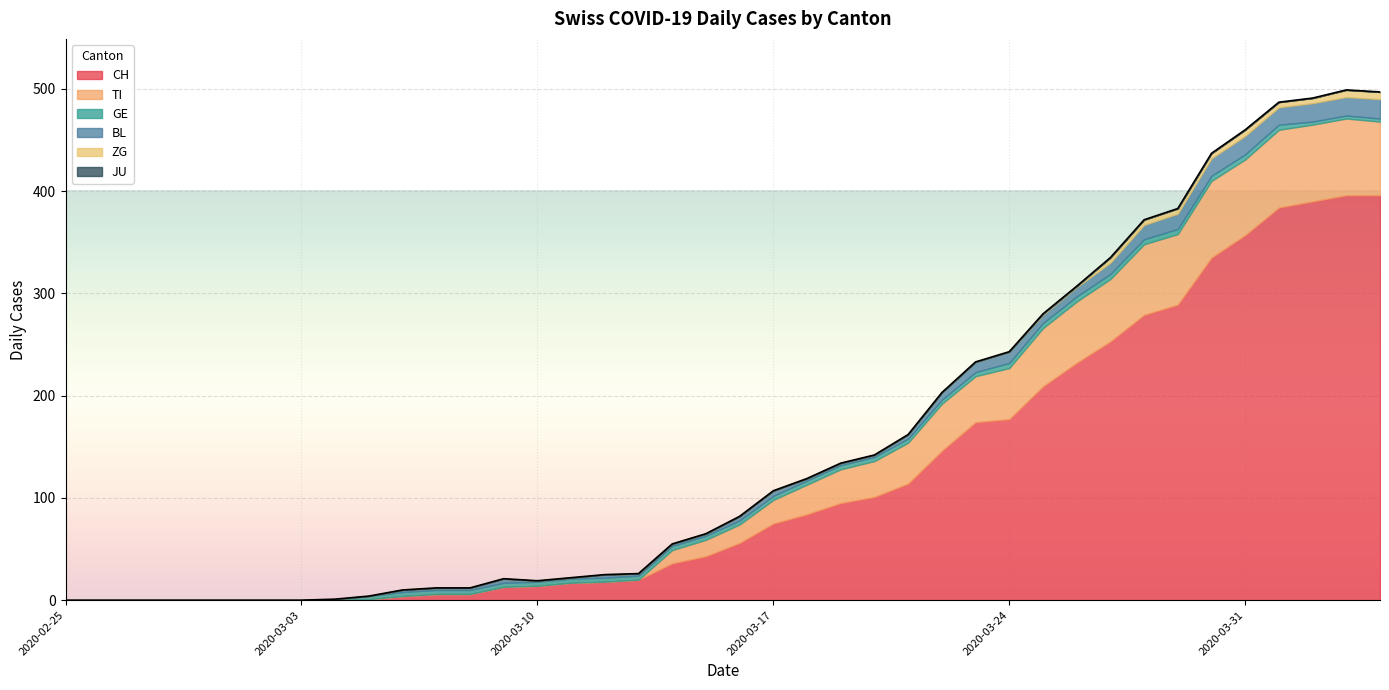

True or false: BL has more than 2 interior local peaks.

True